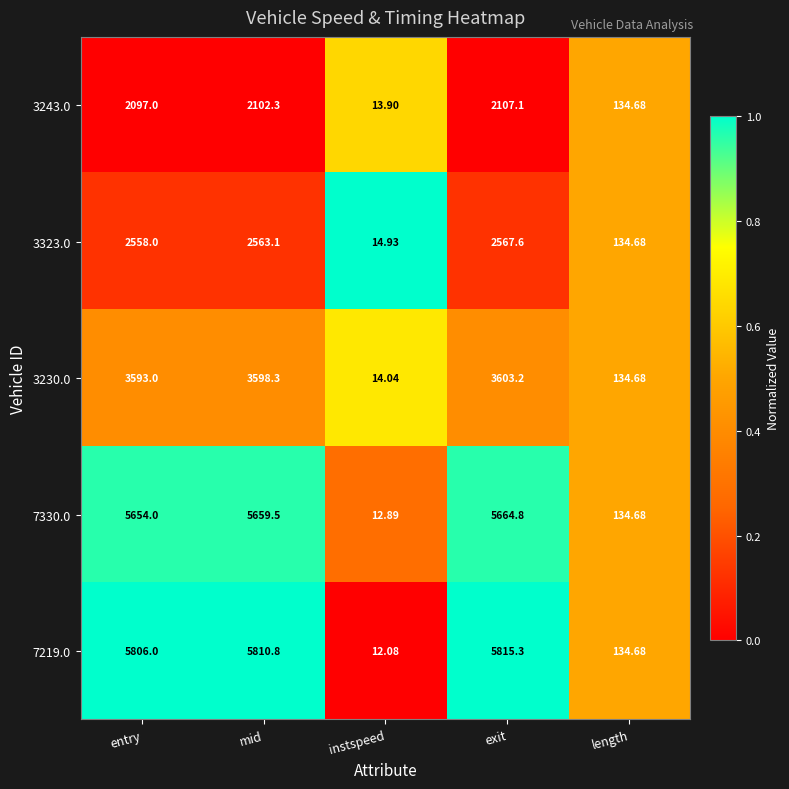

Which series has the widest spread of values?

7219.0